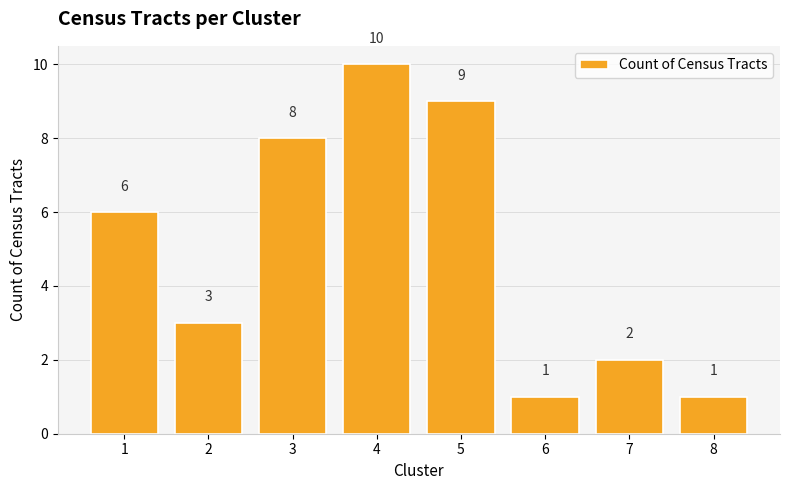

What is the difference between the maximum and minimum values?

9